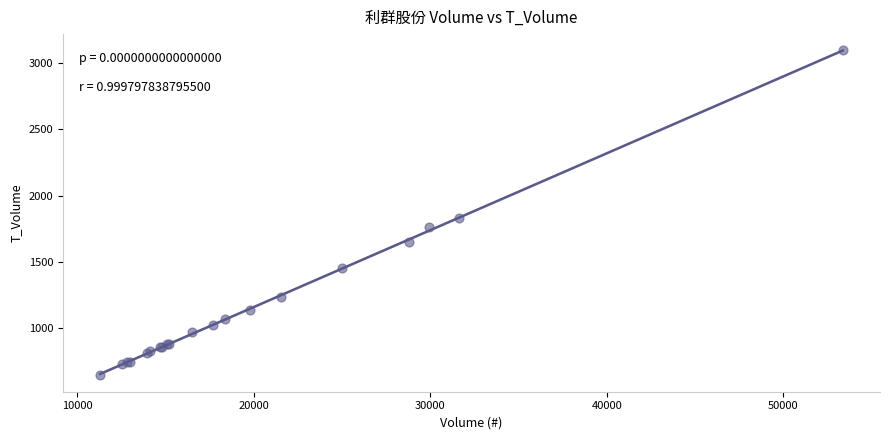

What Y value in the scatter plot is closest to 1869?

1828